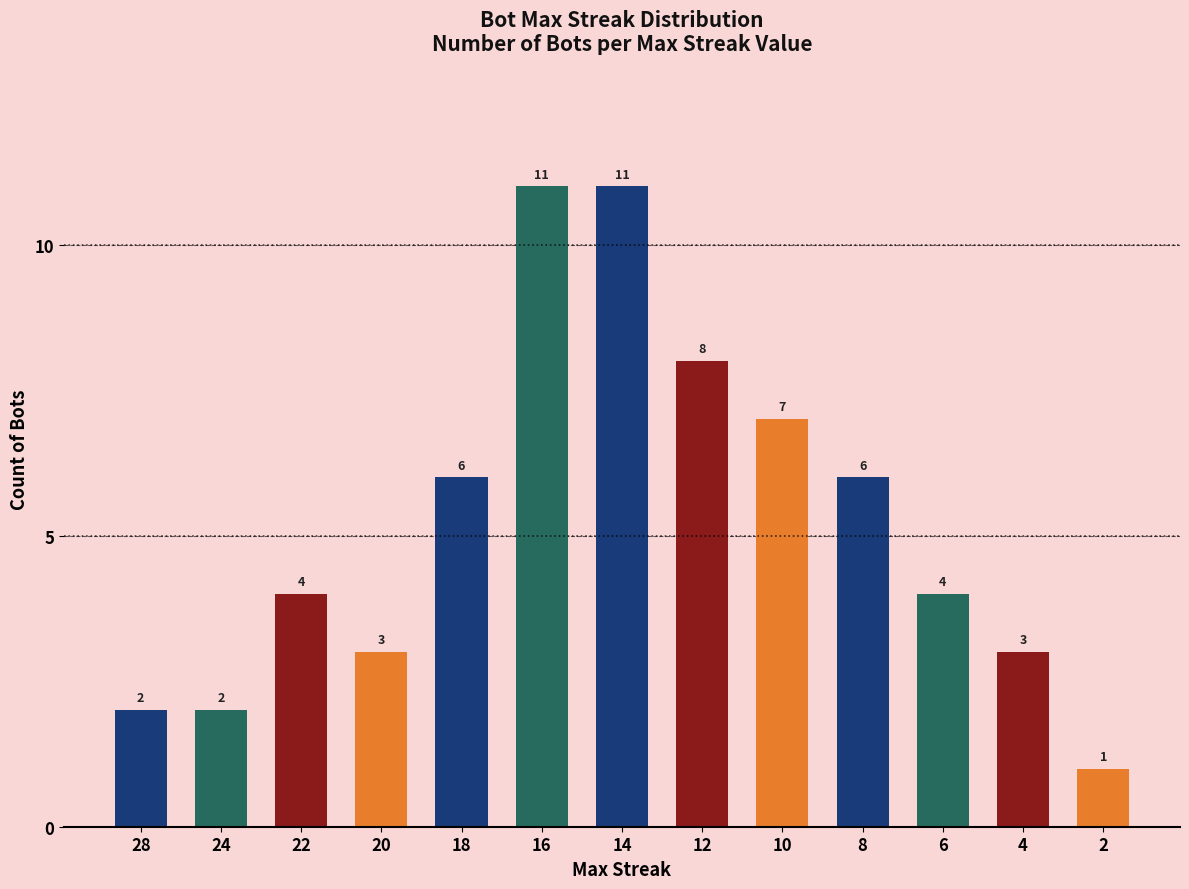

What is the difference between the maximum and second lowest values?

9